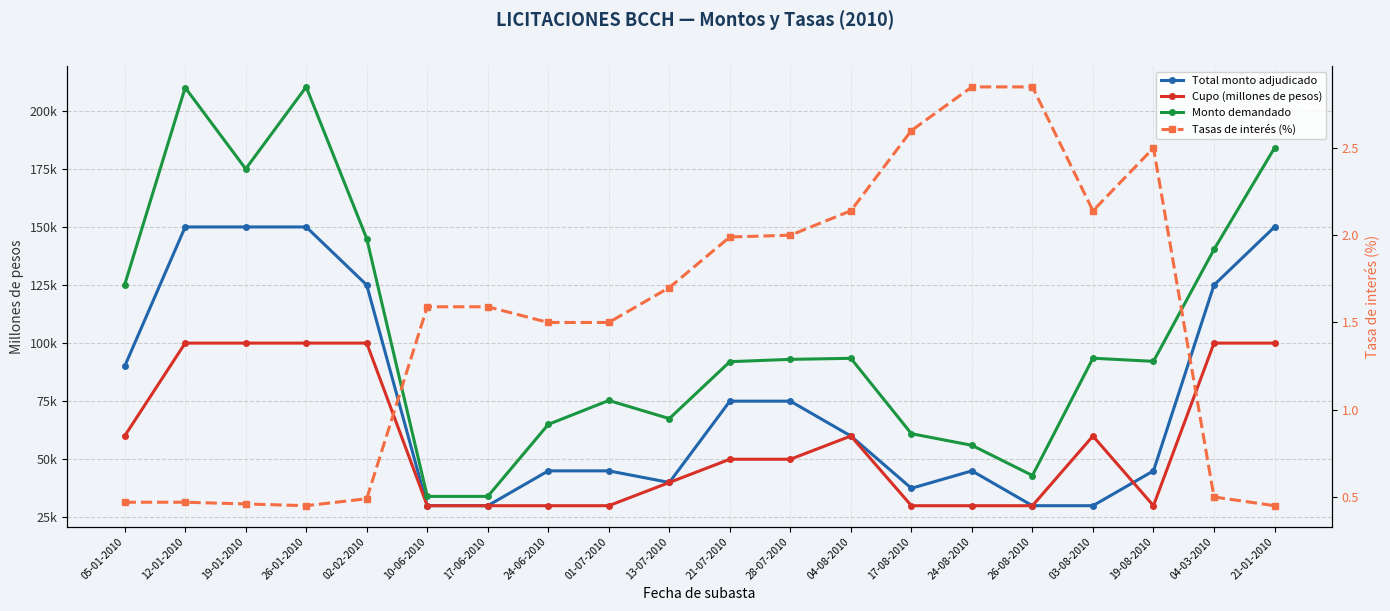

Reading right to left, list all the values displayed in this chart.

Total monto adjudicado: 21-01-2010=150000.0	04-03-2010=125000.0	19-08-2010=45000.0	03-08-2010=30000.0	26-08-2010=30000.0	24-08-2010=45000.0	17-08-2010=37500.0	04-08-2010=60000.0	28-07-2010=75000.0	21-07-2010=75000.0	13-07-2010=40000.0	01-07-2010=45000.0	24-06-2010=45000.0	17-06-2010=30000.0	10-06-2010=30000.0	02-02-2010=125000.0	26-01-2010=150000.0	19-01-2010=150000.0	12-01-2010=150000.0	05-01-2010=90000.0
Cupo (millones de pesos): 21-01-2010=100000.0	04-03-2010=100000.0	19-08-2010=30000.0	03-08-2010=60000.0	26-08-2010=30000.0	24-08-2010=30000.0	17-08-2010=30000.0	04-08-2010=60000.0	28-07-2010=50000.0	21-07-2010=50000.0	13-07-2010=40000.0	01-07-2010=30000.0	24-06-2010=30000.0	17-06-2010=30000.0	10-06-2010=30000.0	02-02-2010=100000.0	26-01-2010=100000.0	19-01-2010=100000.0	12-01-2010=100000.0	05-01-2010=60000.0
Monto demandado: 21-01-2010=184000.0	04-03-2010=140300.0	19-08-2010=92140.0	03-08-2010=93500.0	26-08-2010=43000.0	24-08-2010=56000.0	17-08-2010=61000.0	04-08-2010=93450.0	28-07-2010=93000.0	21-07-2010=92000.0	13-07-2010=67500.0	01-07-2010=75300.0	24-06-2010=65000.0	17-06-2010=34000.0	10-06-2010=34000.0	02-02-2010=145000.0	26-01-2010=210300.0	19-01-2010=175000.0	12-01-2010=210000.0	05-01-2010=125100.0
Tasas de interés (%): 21-01-2010=0.5	04-03-2010=0.5	19-08-2010=2.5	03-08-2010=2.1	26-08-2010=2.9	24-08-2010=2.9	17-08-2010=2.6	04-08-2010=2.1	28-07-2010=2.0	21-07-2010=2.0	13-07-2010=1.7	01-07-2010=1.5	24-06-2010=1.5	17-06-2010=1.6	10-06-2010=1.6	02-02-2010=0.5	26-01-2010=0.5	19-01-2010=0.5	12-01-2010=0.5	05-01-2010=0.5